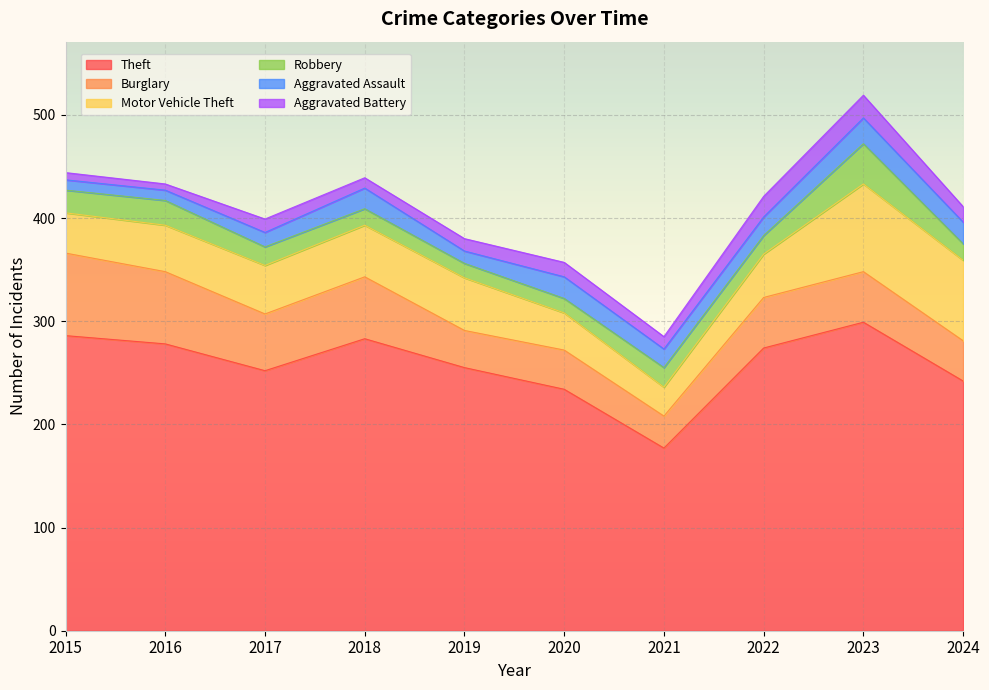

The value of Aggravated Battery at 2016 is 3. True or false?

False